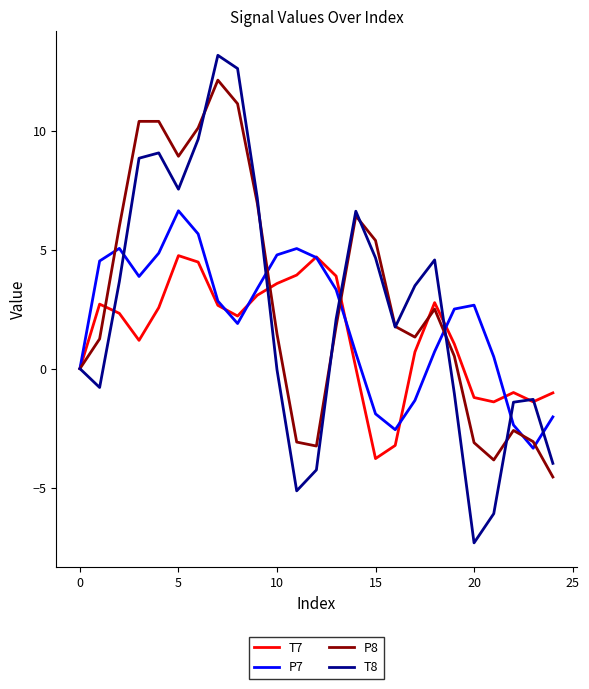

What is the highest value of the P7 series?

6.6